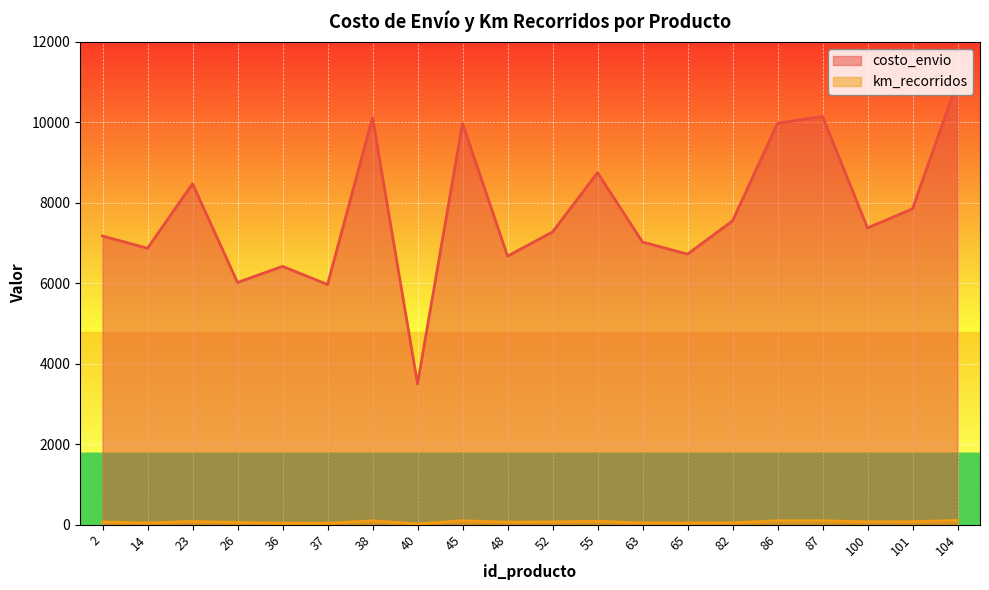

What is the minimum value shown in the chart?

21